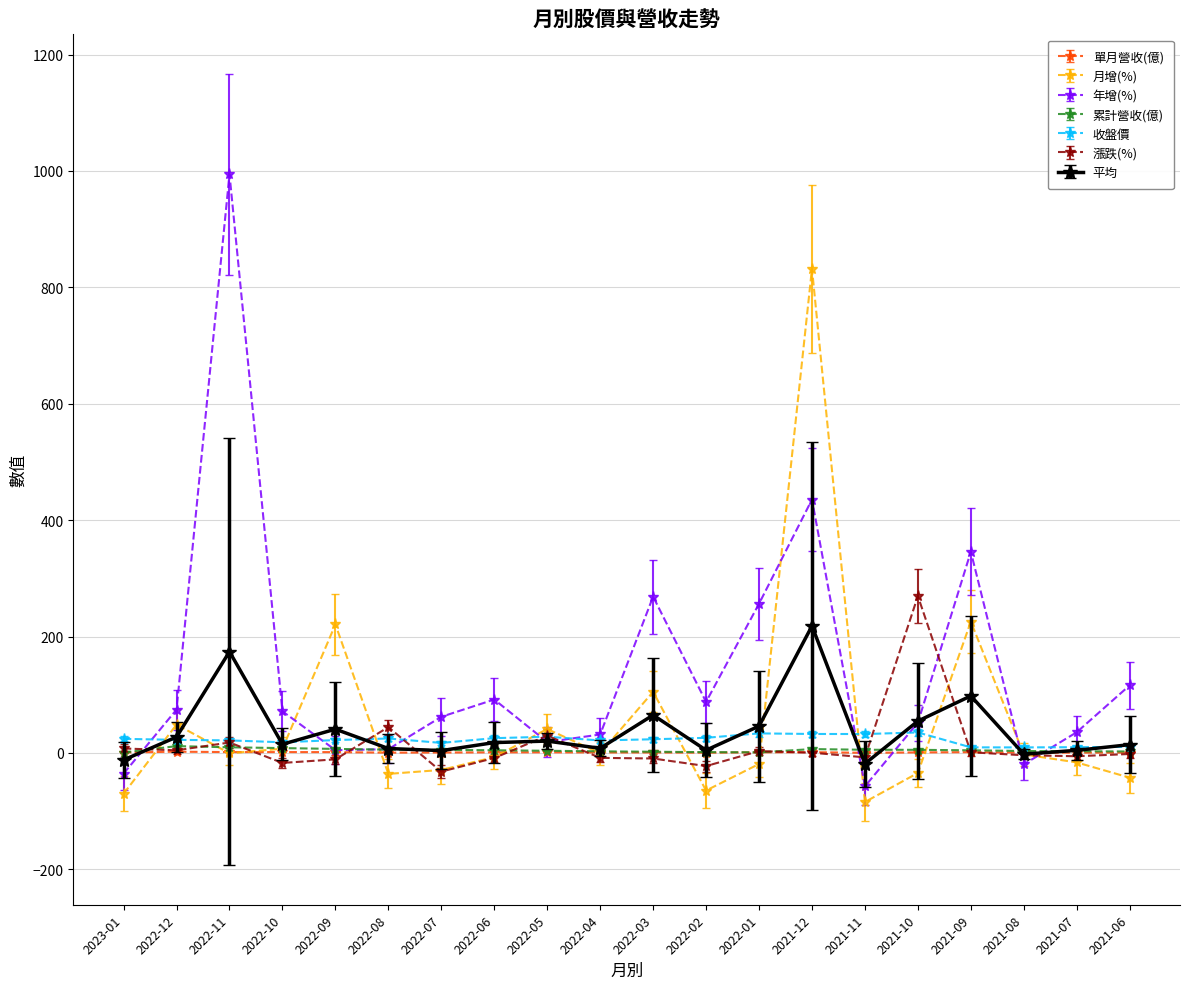

What is the difference between the maximum and minimum values in the 月增(%) series?

916.7